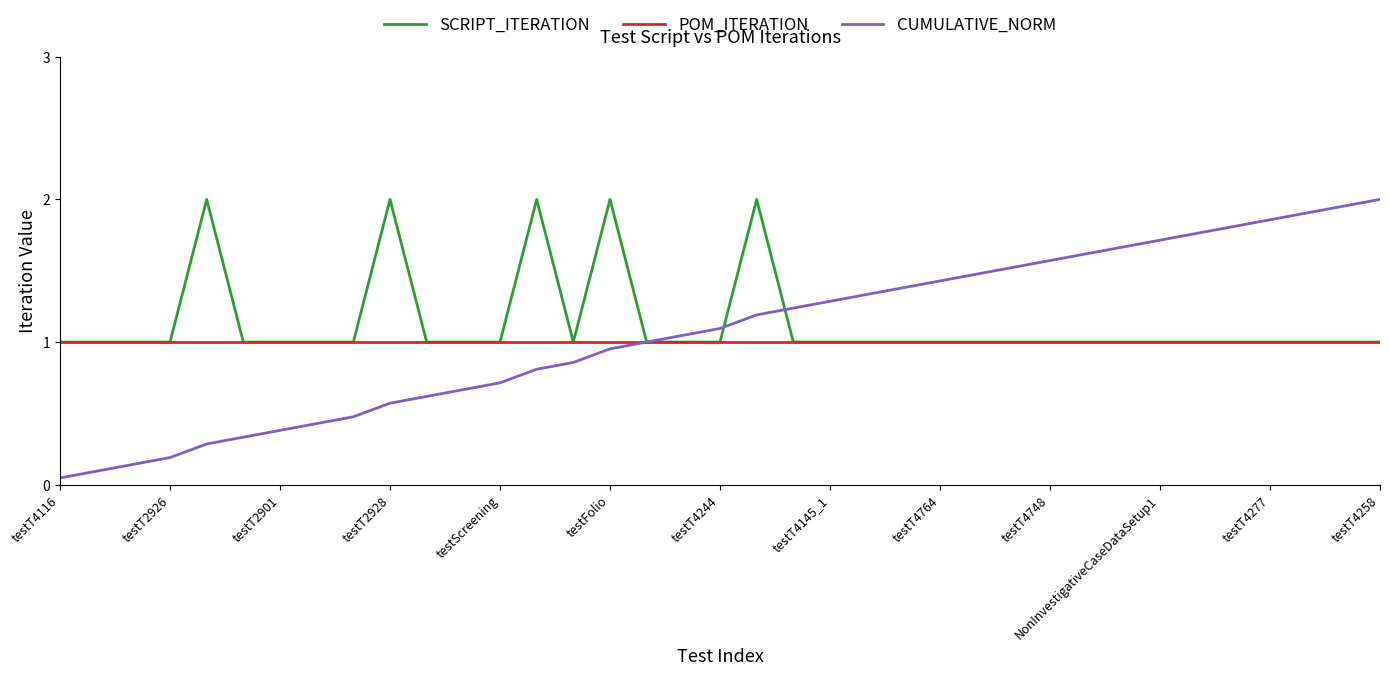

What is the sum of all CUMULATIVE_NORM values?

39.4